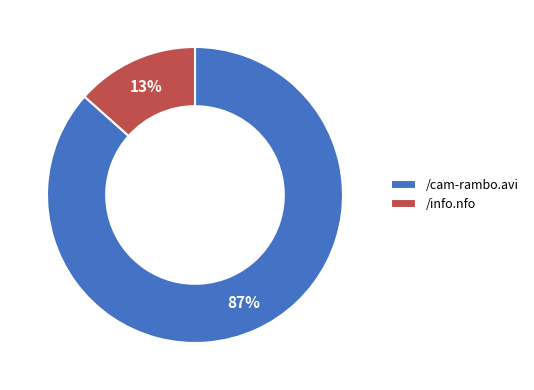

Is the sum of /info.nfo and /cam-rambo.avi greater than half?

Yes